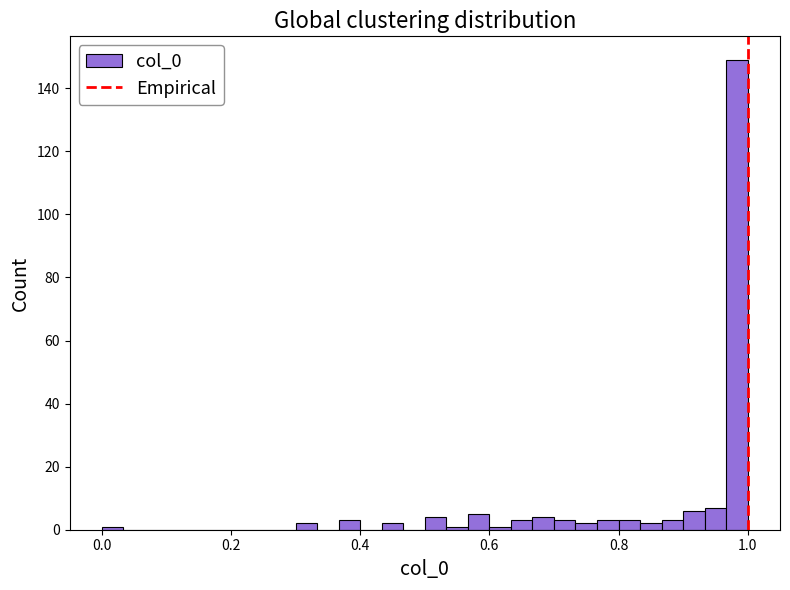

Read against the x-axis, roughly where is the centre of the tallest bar?

0.98